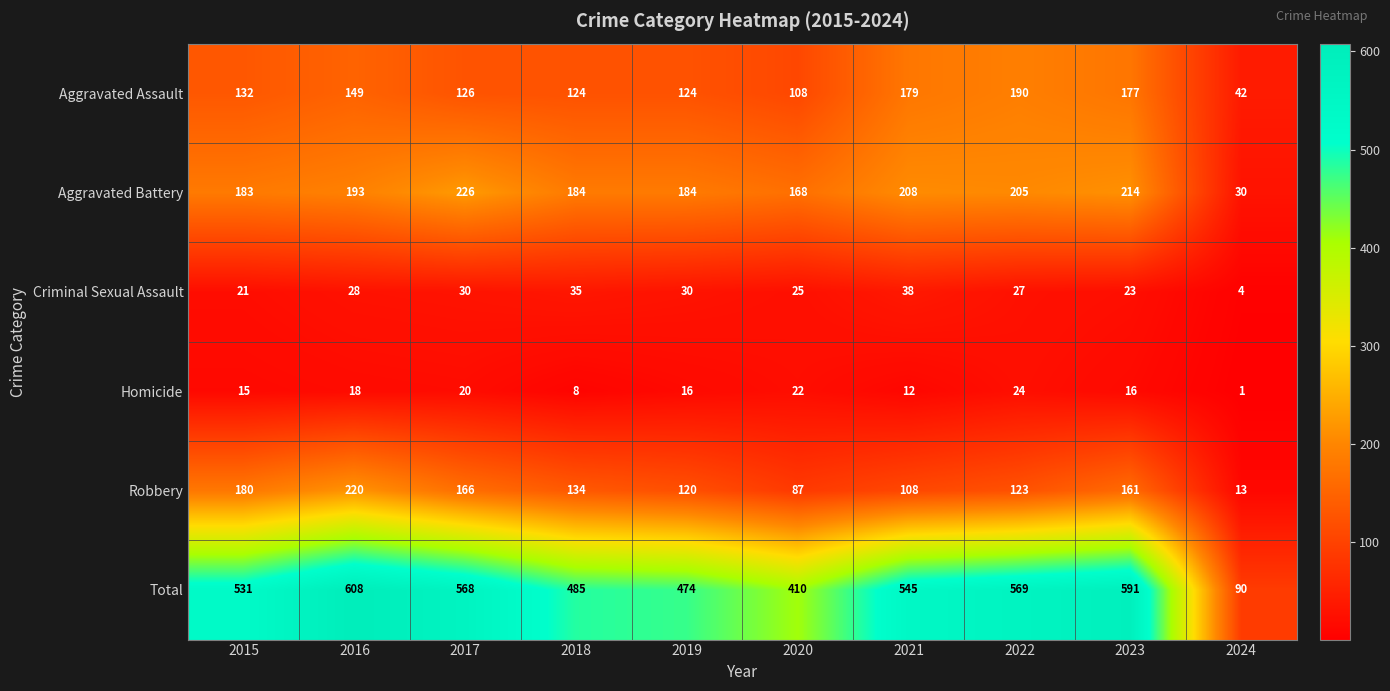

What is the sum of all Aggravated Assault values?

1351